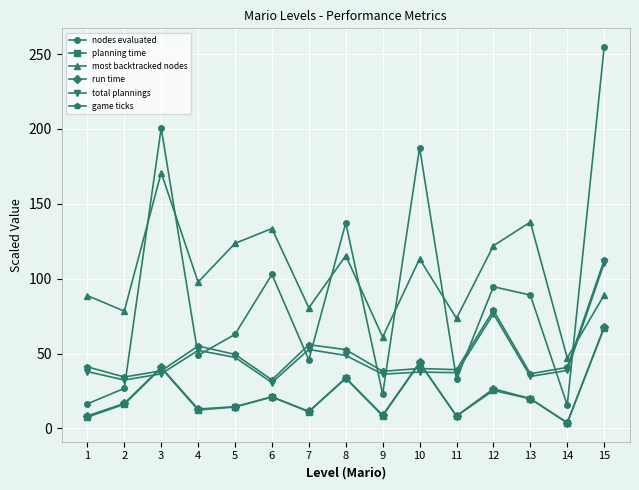

What is the total value across all series at 5?

312.0